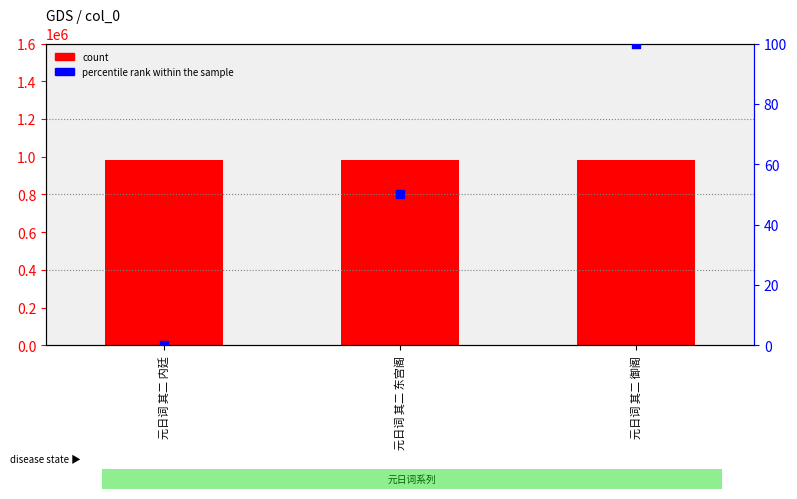

What is the total value across all series at 元日词 其二 内廷?

981138